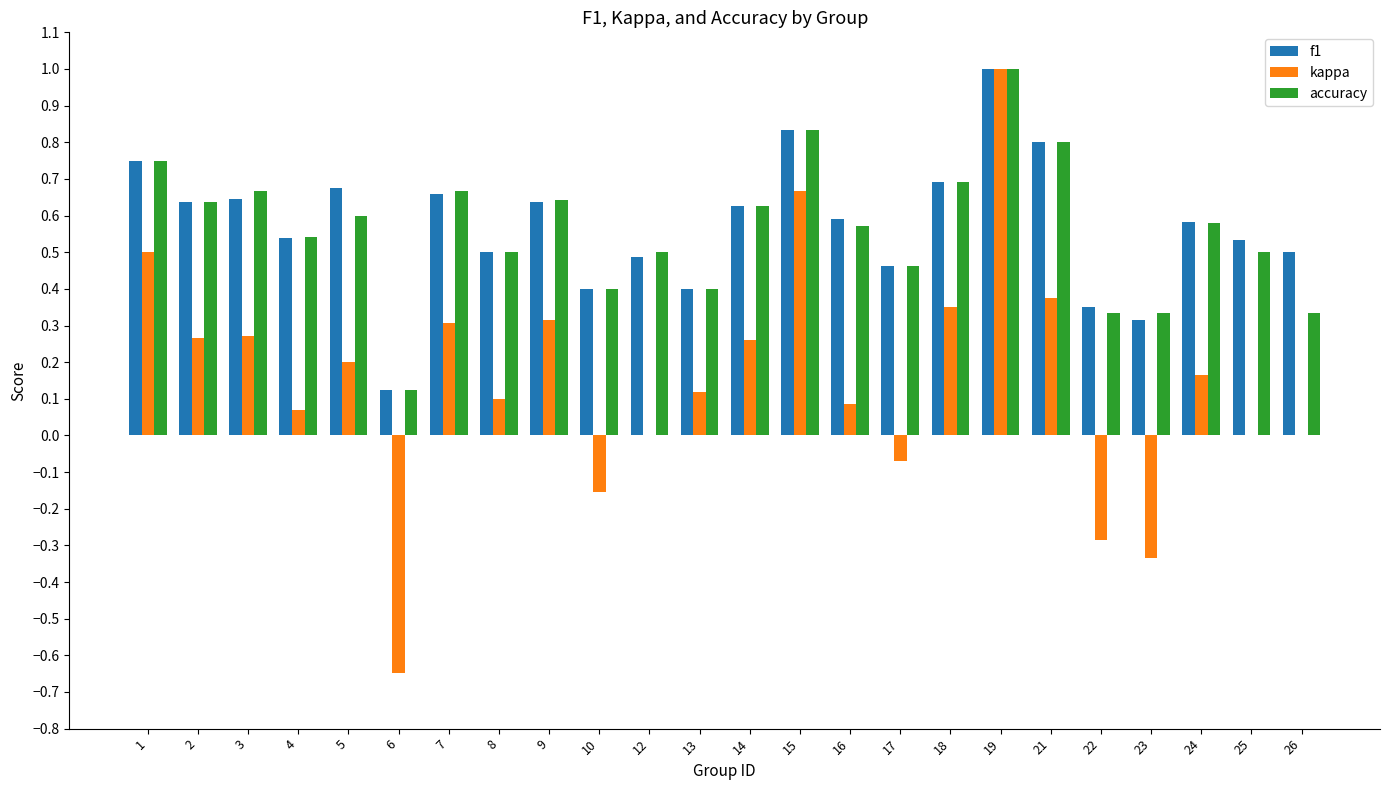

The value of f1 at 8 is 0.5. True or false?

True